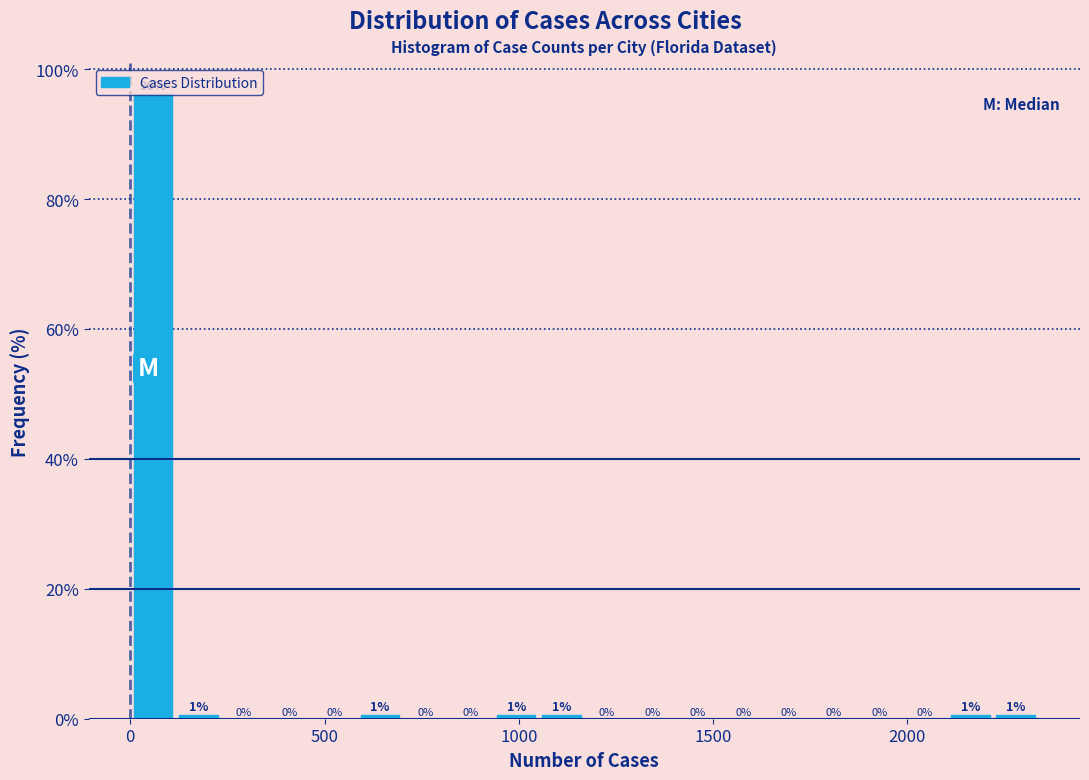

Read against the x-axis, roughly where is the centre of the tallest bar?

50